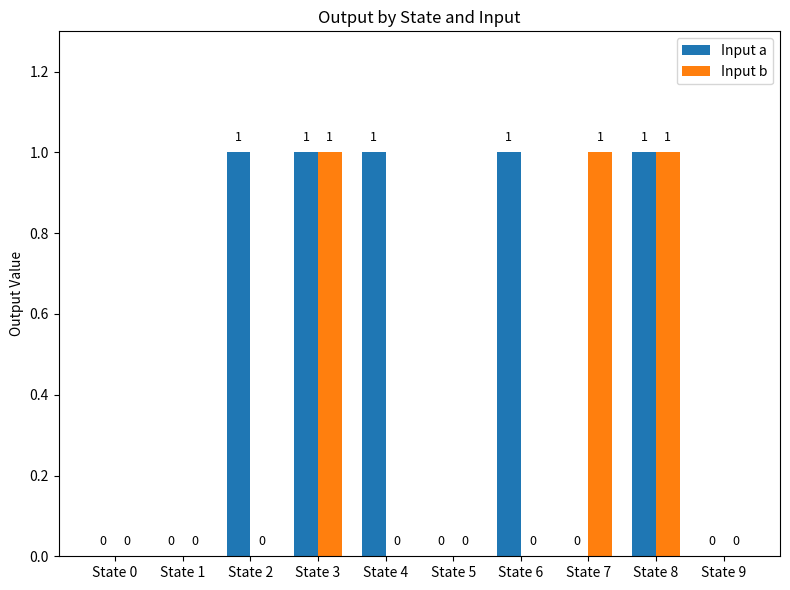

The Input b series shows 0 at State 1. True or false?

True